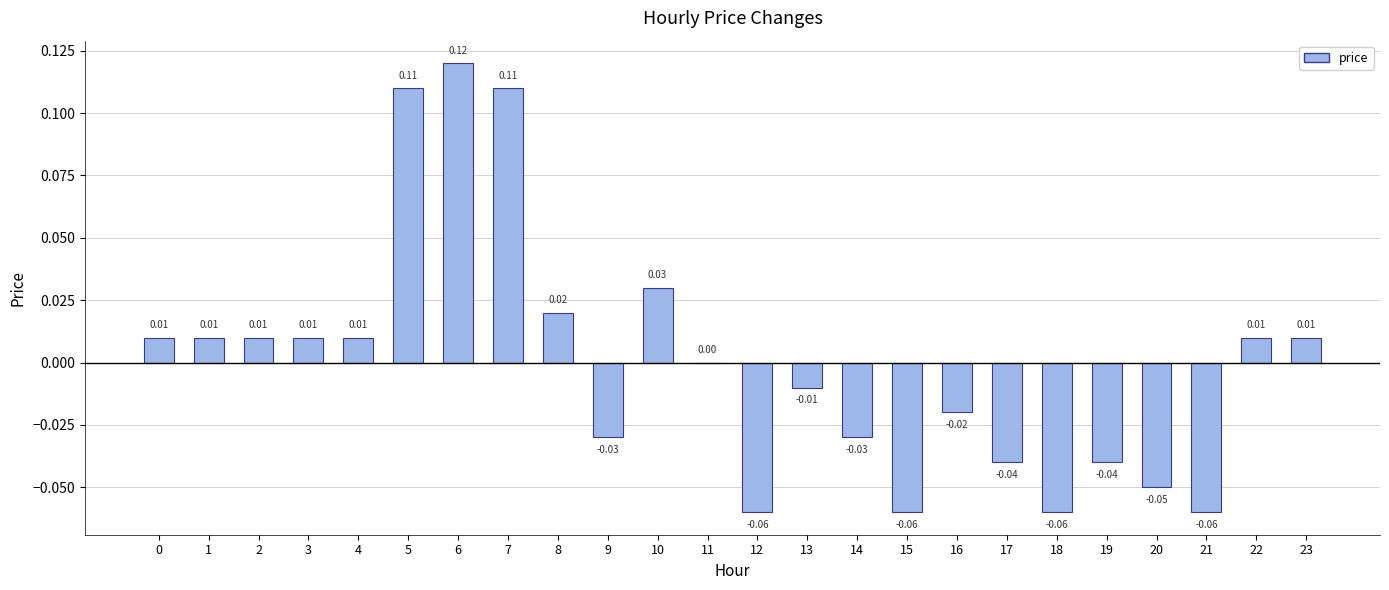

Which label corresponds to the smallest value in the chart?

12